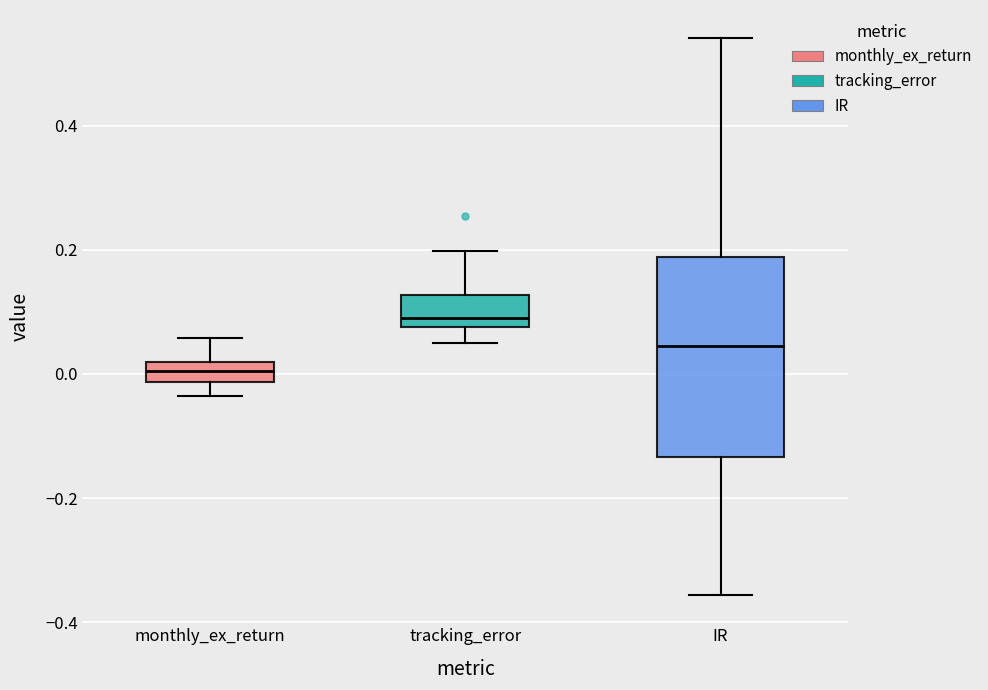

Reading left to right, read every box against the y-axis: the position of its median line, the range the box covers, and the ends of its whiskers. The values are not printed on the chart, so give them approximately, as read against the axis.

monthly_ex_return: median 0.00, box -0.02 to 0.02, whiskers -0.04 to 0.06
tracking_error: median 0.08 (just above the box's lower edge), box 0.08 to 0.12, whiskers 0.06 to 0.20
IR: median 0.04, box -0.14 to 0.18, whiskers -0.36 to 0.54